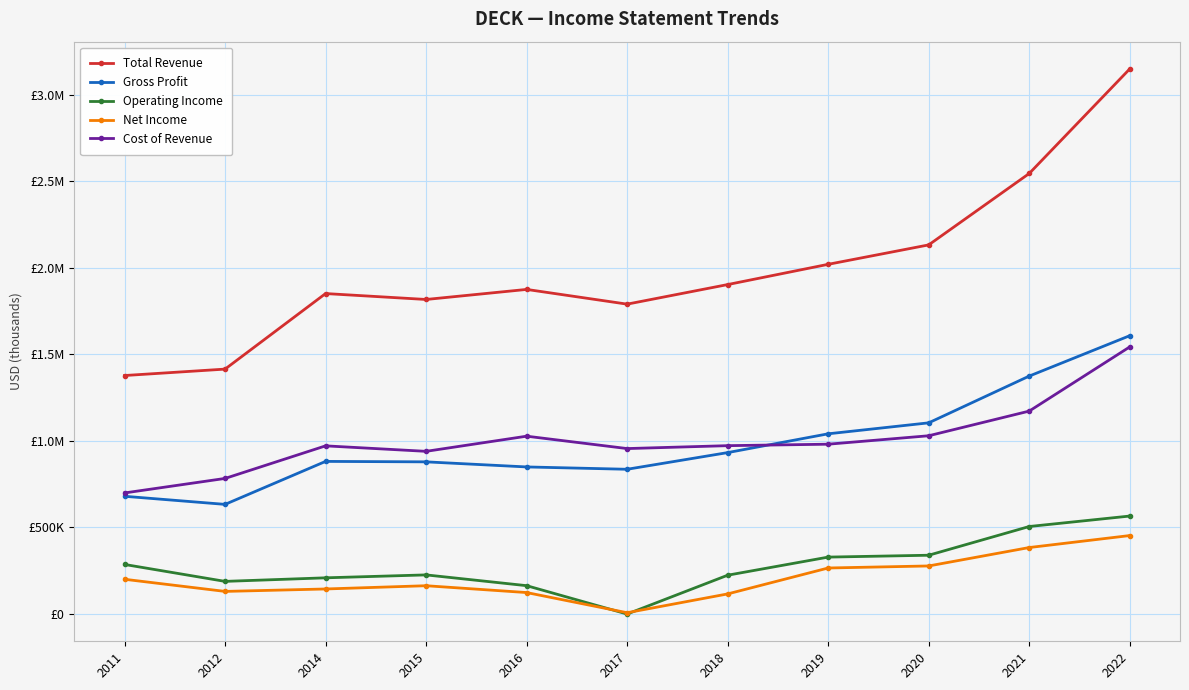

What is the sum of all Cost of Revenue values?

11066700